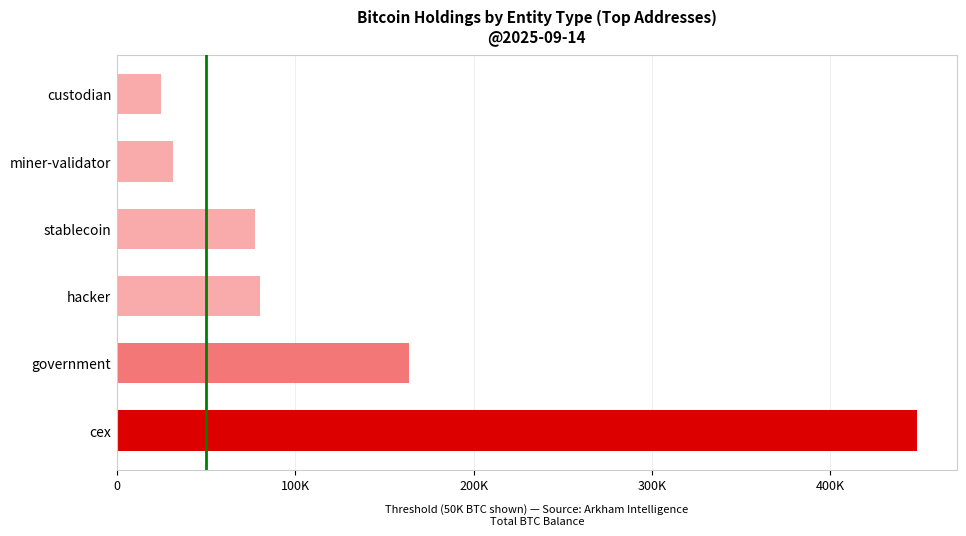

What is the minimum value shown in the chart?

24959.9